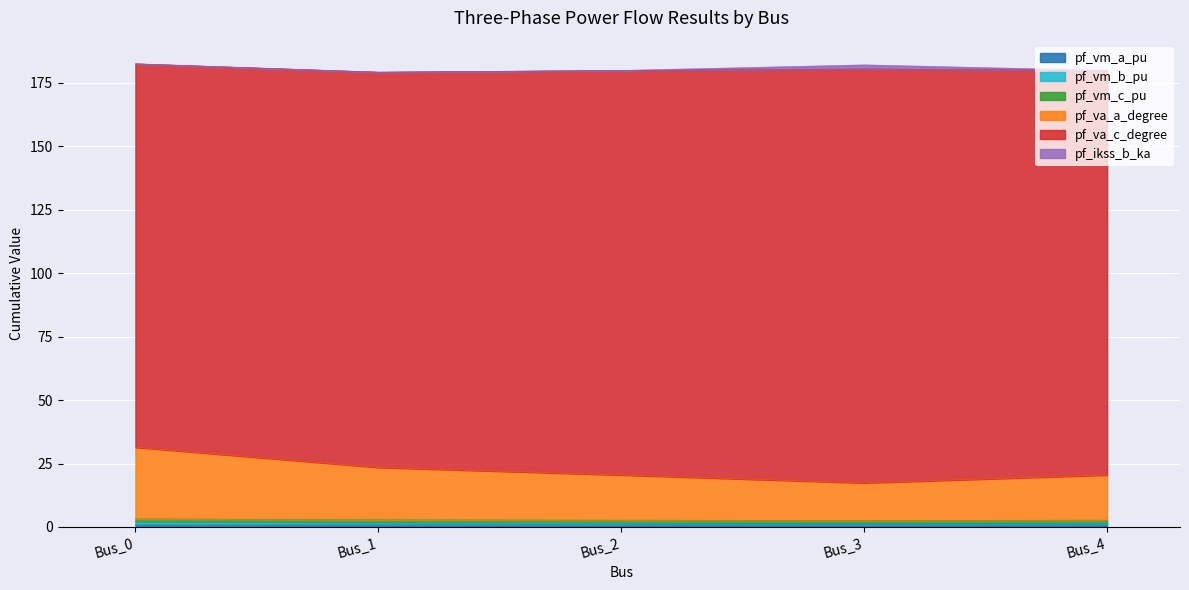

The value of pf_va_a_degree at Bus_0 is 14.3. True or false?

False